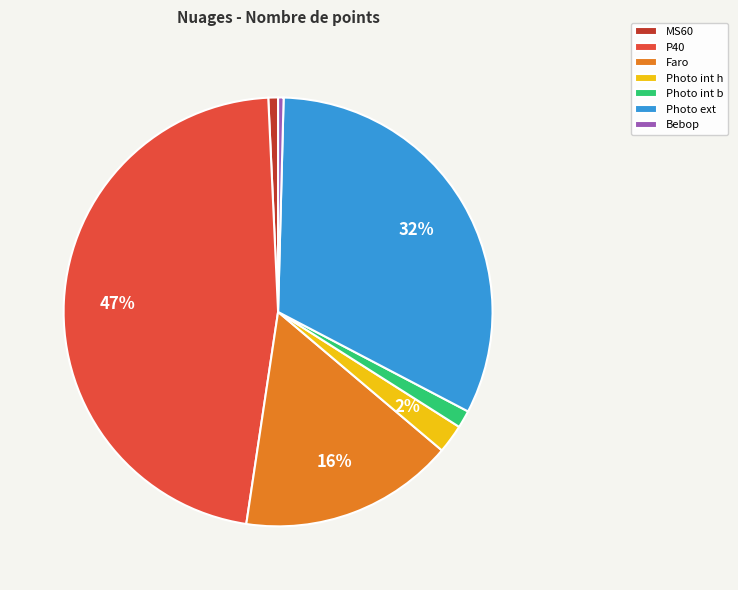

To the nearest percent, what portion does Photo ext represent?

32%